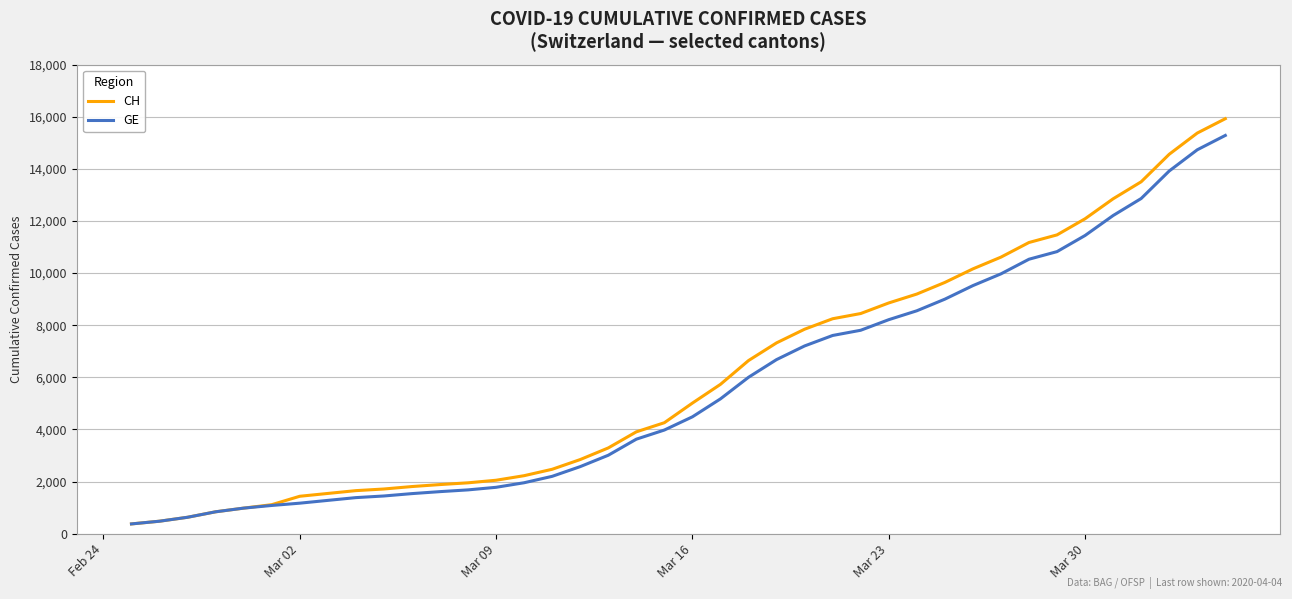

Which series has the widest spread of values?

CH